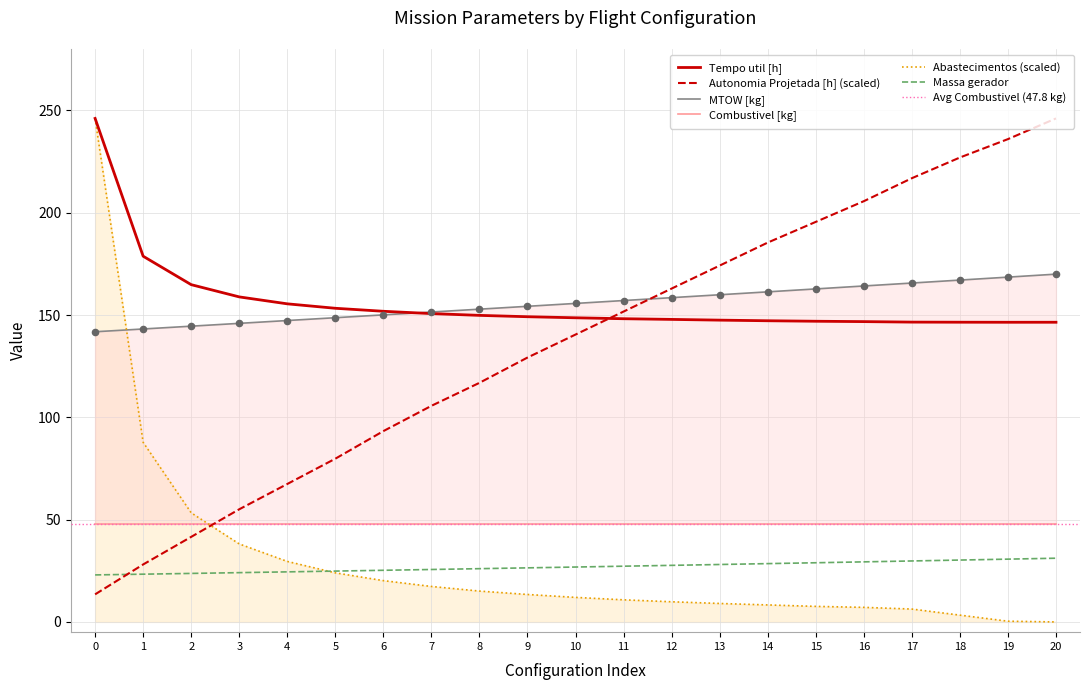

What is the total value across all series at 6?

440.6